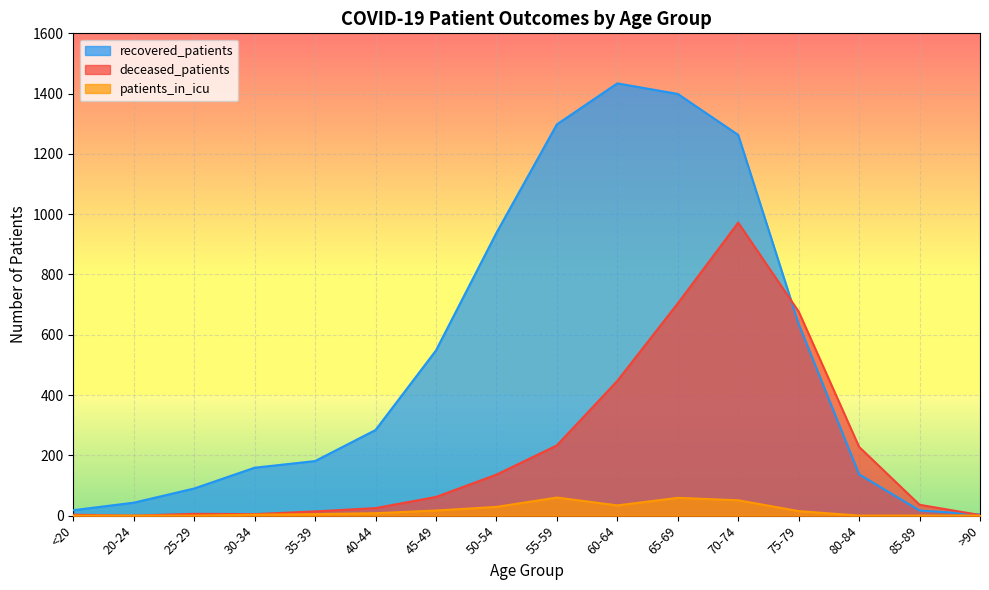

Which series has the widest spread of values?

recovered_patients